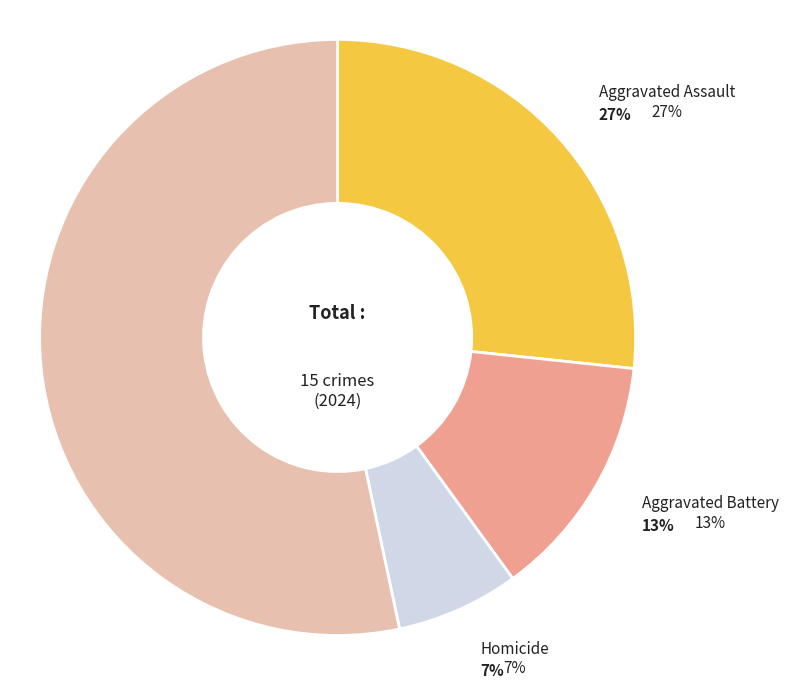

Is it true that Aggravated Assault is 41% of the pie?

False